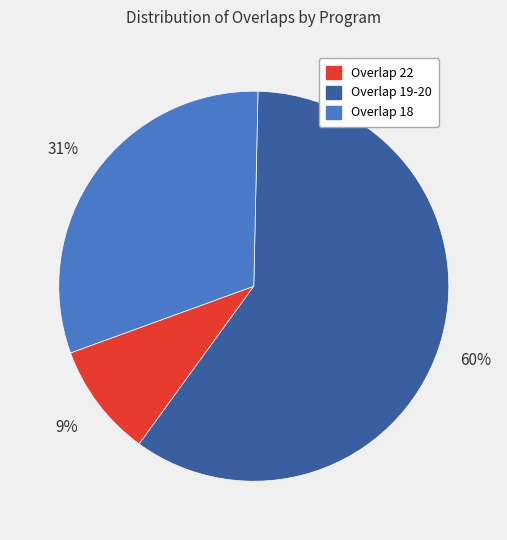

To the nearest percent, what is the difference between the Overlap 19-20 and Overlap 18 slice percentages?

29%